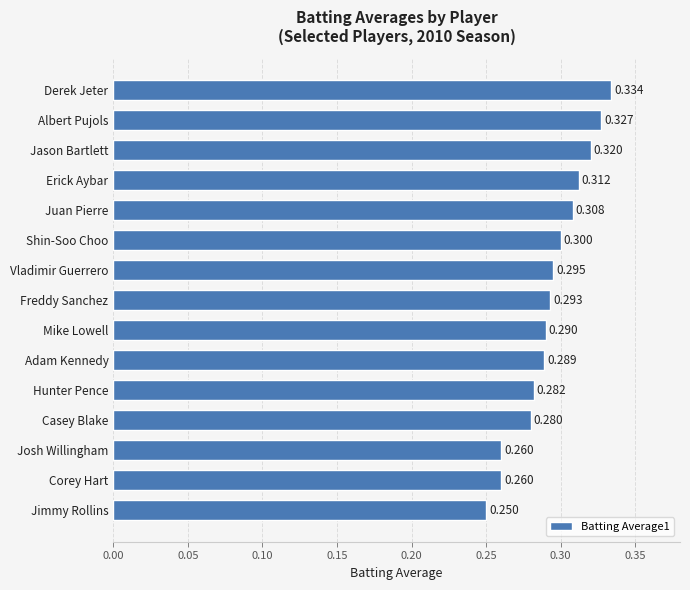

What is the label of the 8th bar from the top?

Freddy Sanchez